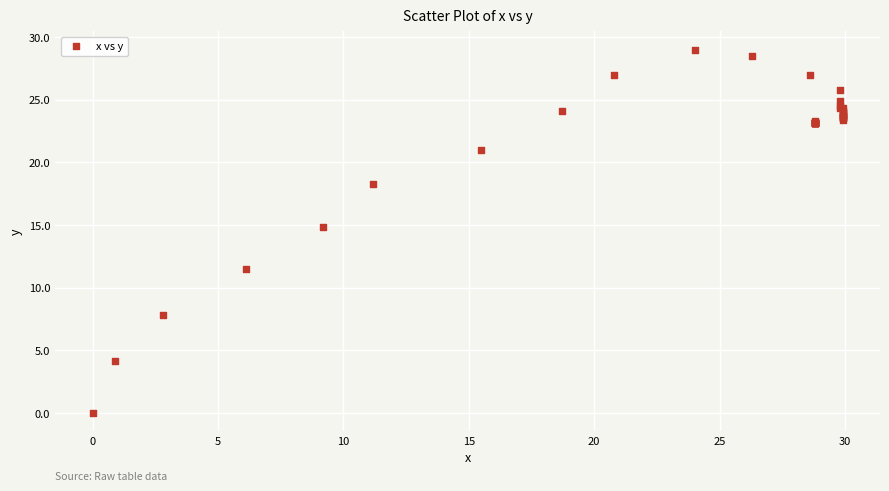

What Y value in the scatter plot is closest to 14?

14.8